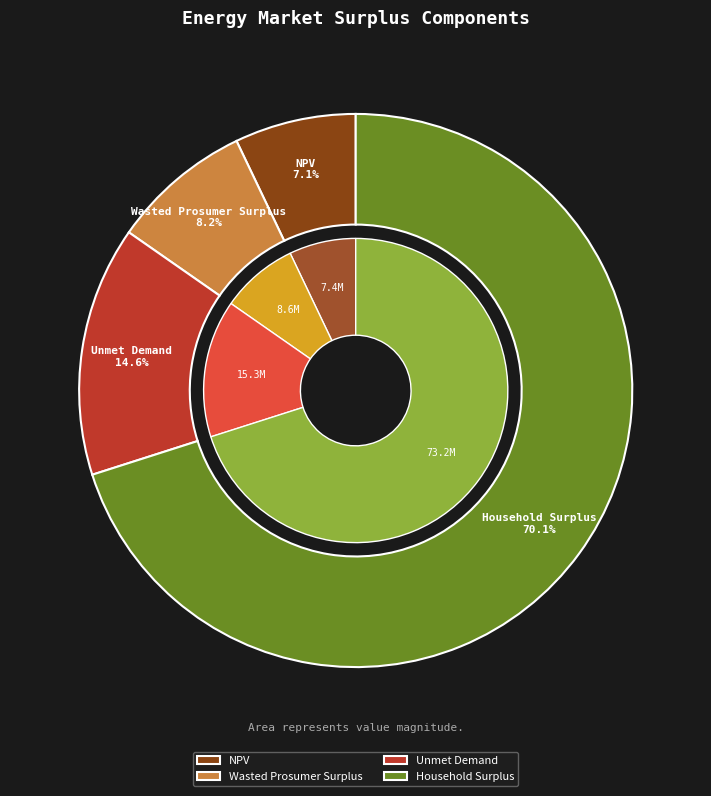

Which slice is the smallest?

NPV